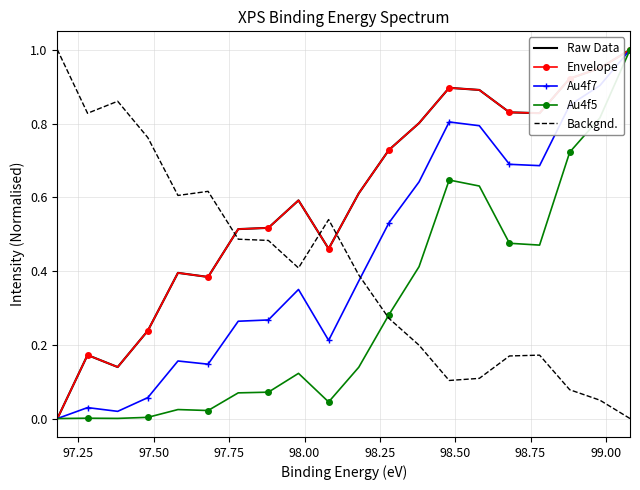

At how many categories does at least one series exceed 0?

20